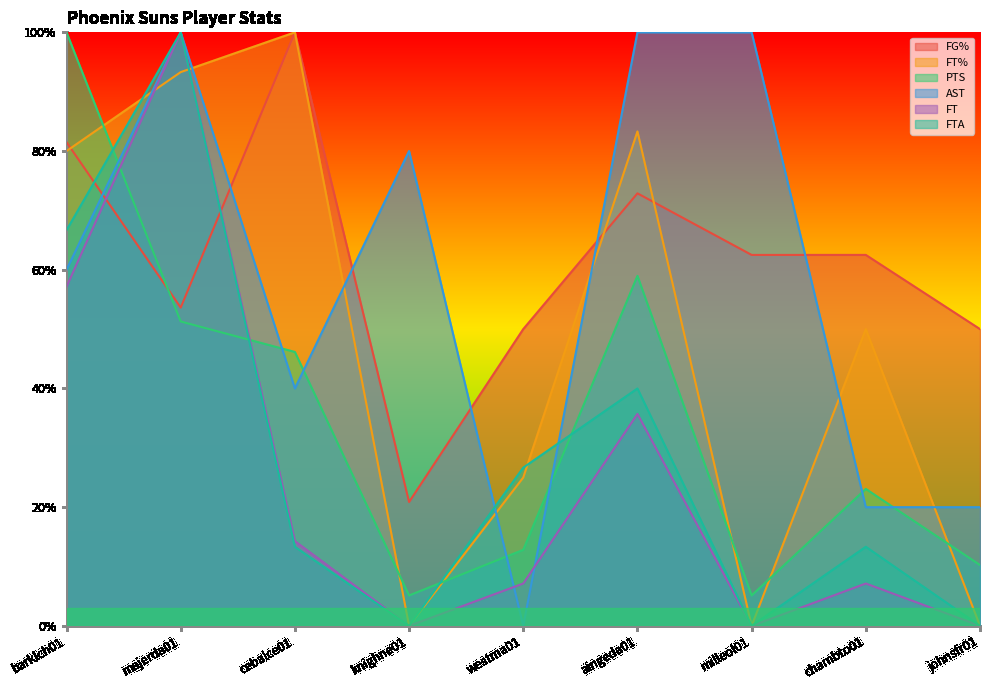

Between westma01 and majerda01, which is larger?

majerda01